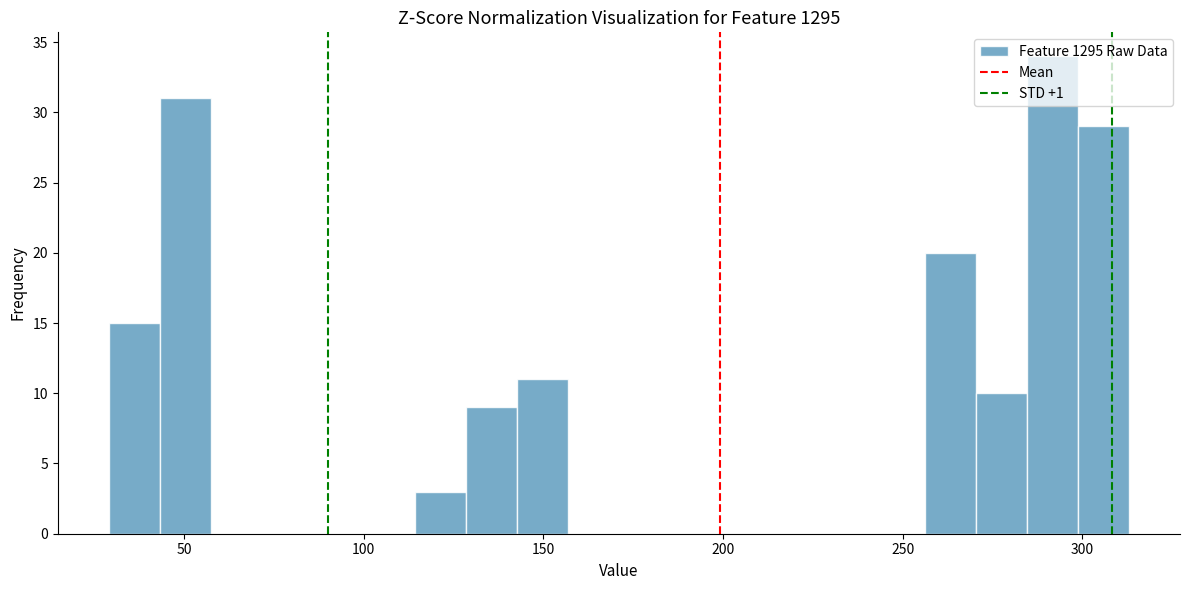

Around what value on the x-axis is the tallest bar? Give the approximate position of its centre, as read against the axis.

290